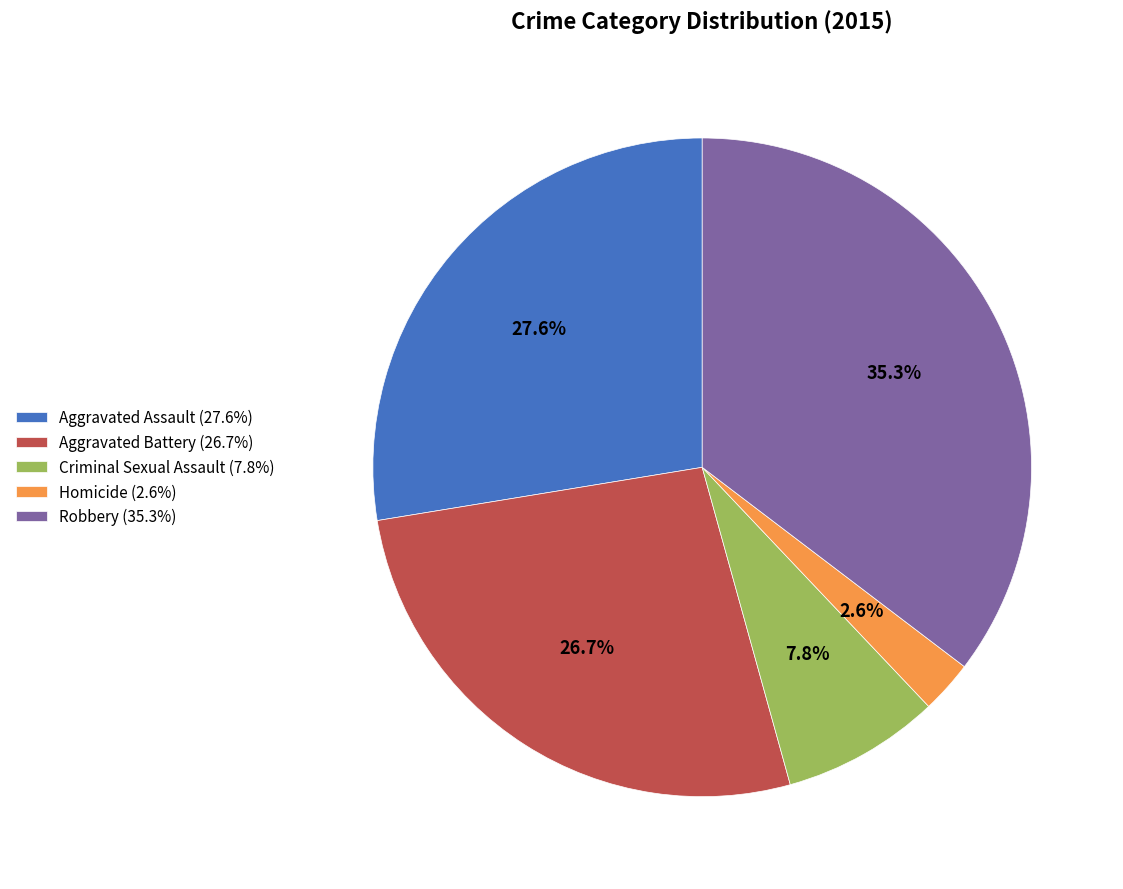

Combined, what portion of the pie is Aggravated Assault (27.6%) and Homicide (2.6%)?

30.2%